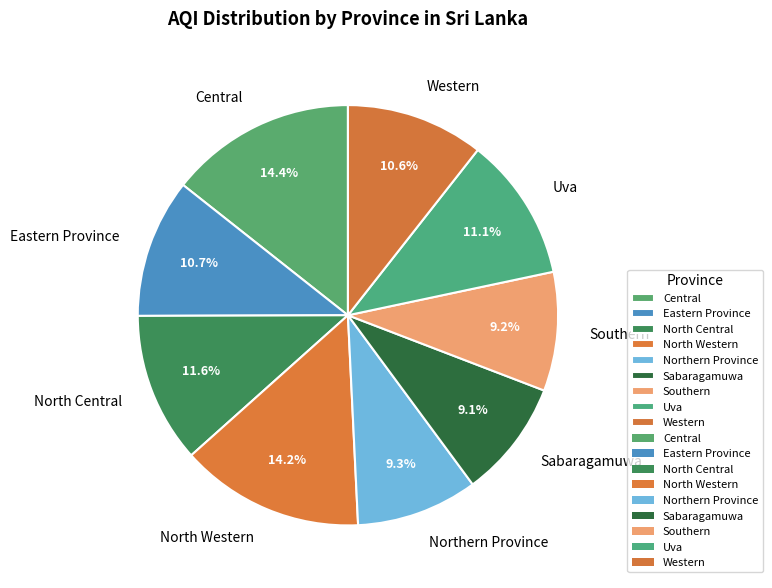

What percentage do Eastern Province and North Western together represent?

24.9%